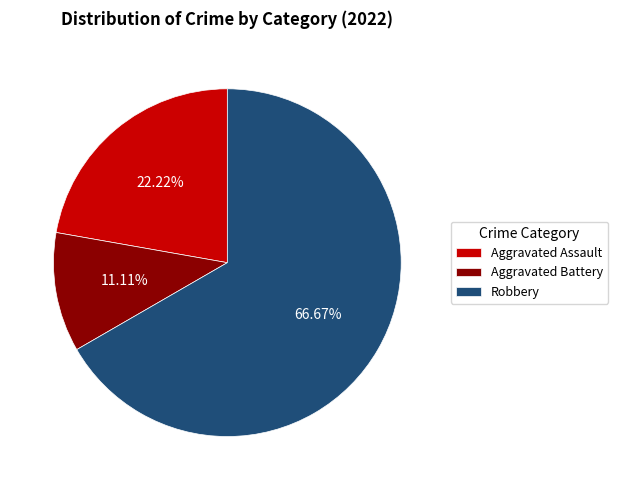

Between Aggravated Assault and Aggravated Battery, which is larger?

Aggravated Assault